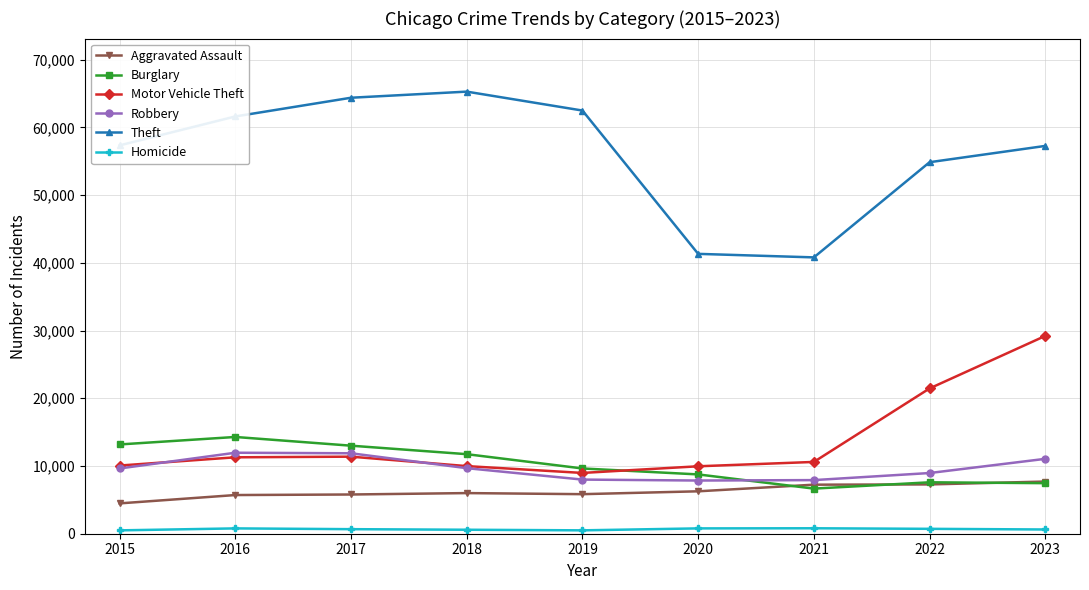

Between 2021 and 2022, which series saw the biggest shift?

Theft